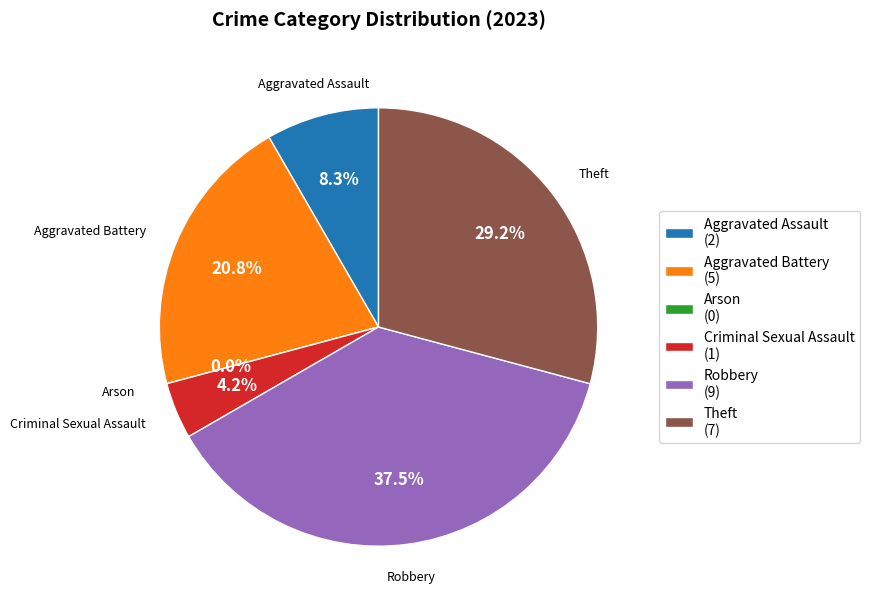

How many segments does this pie chart have?

6